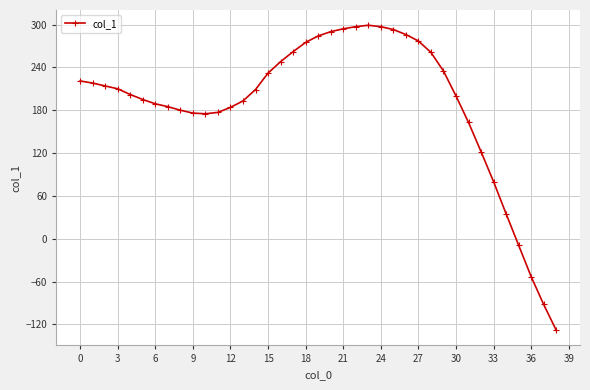

Count the number of categories in the chart.

39